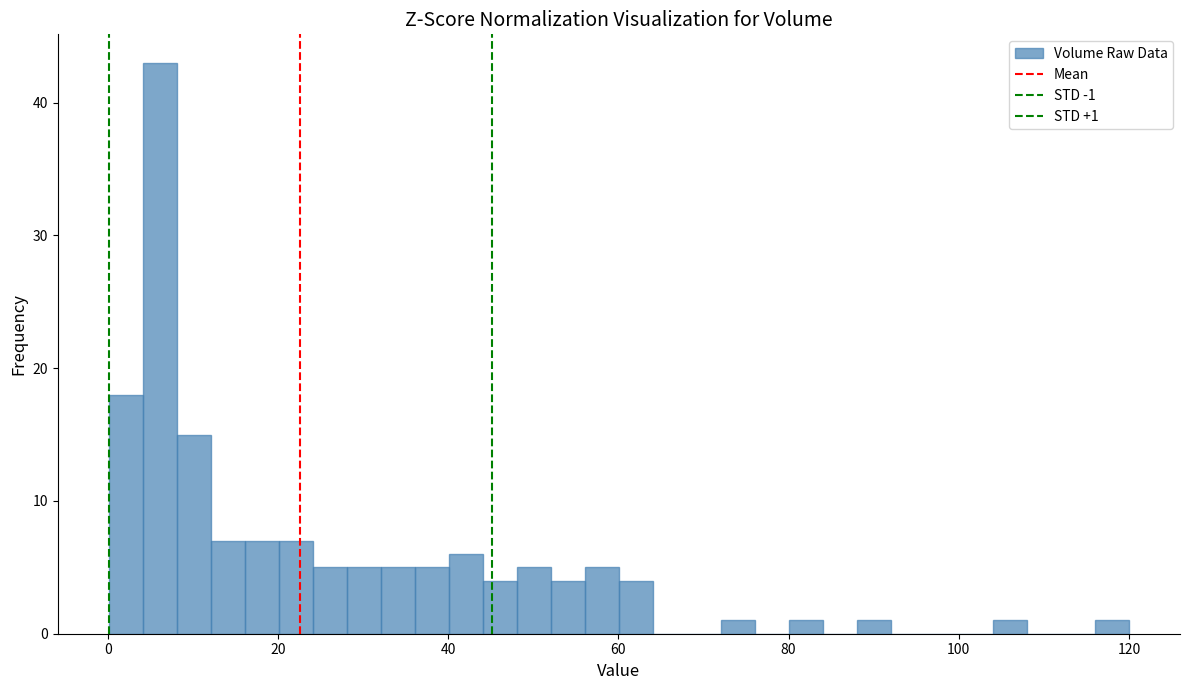

Around what value on the x-axis is the tallest bar? Give the approximate position of its centre, as read against the axis.

6